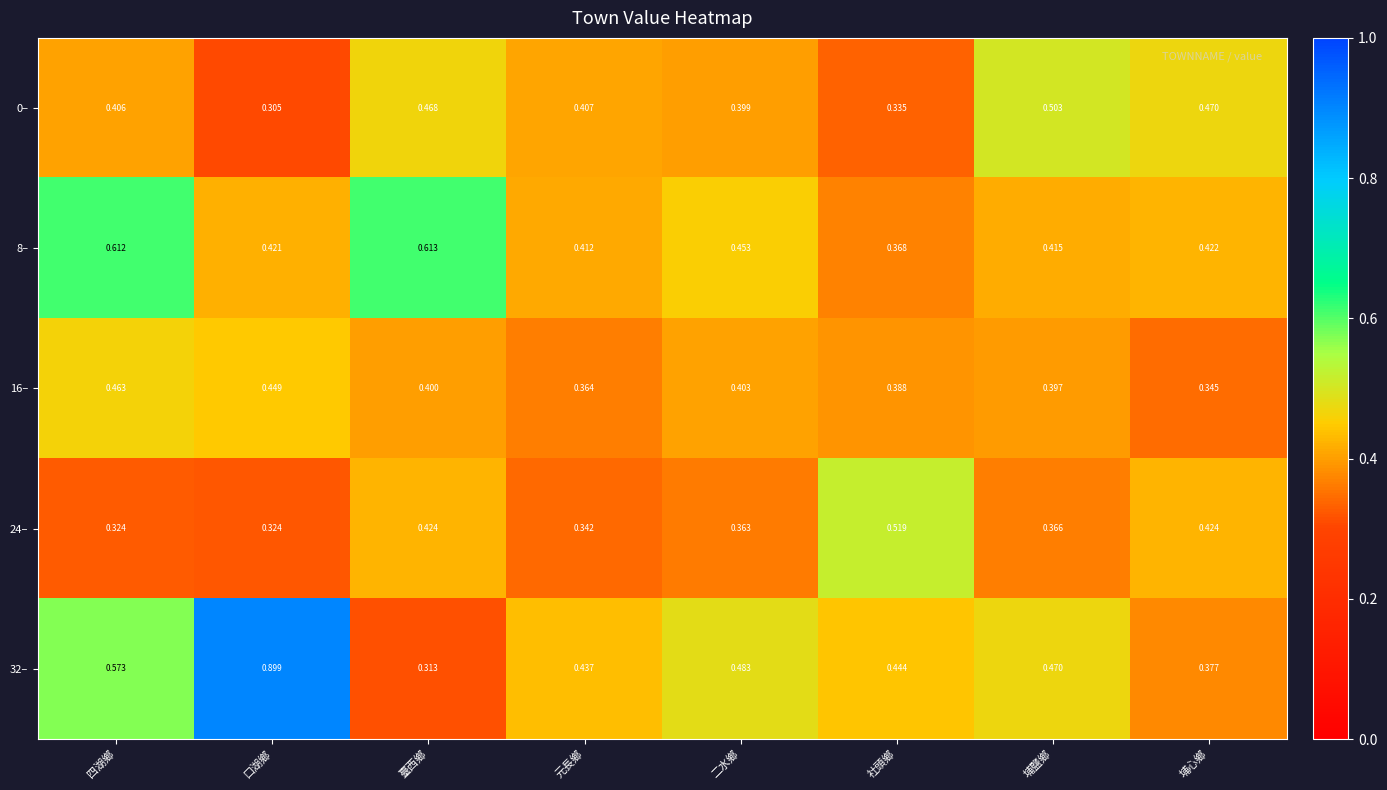

Which series changed the most between 元長鄉 and 社頭鄉?

24–